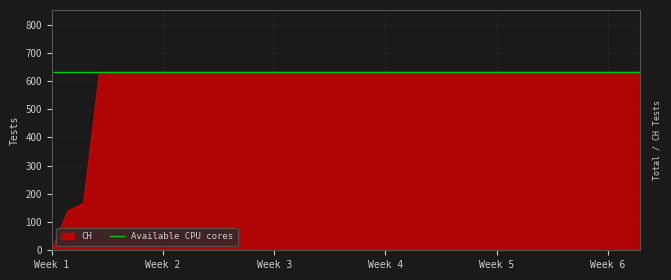

The chart shows a value of 631 at 2020-06-10. True or false?

True